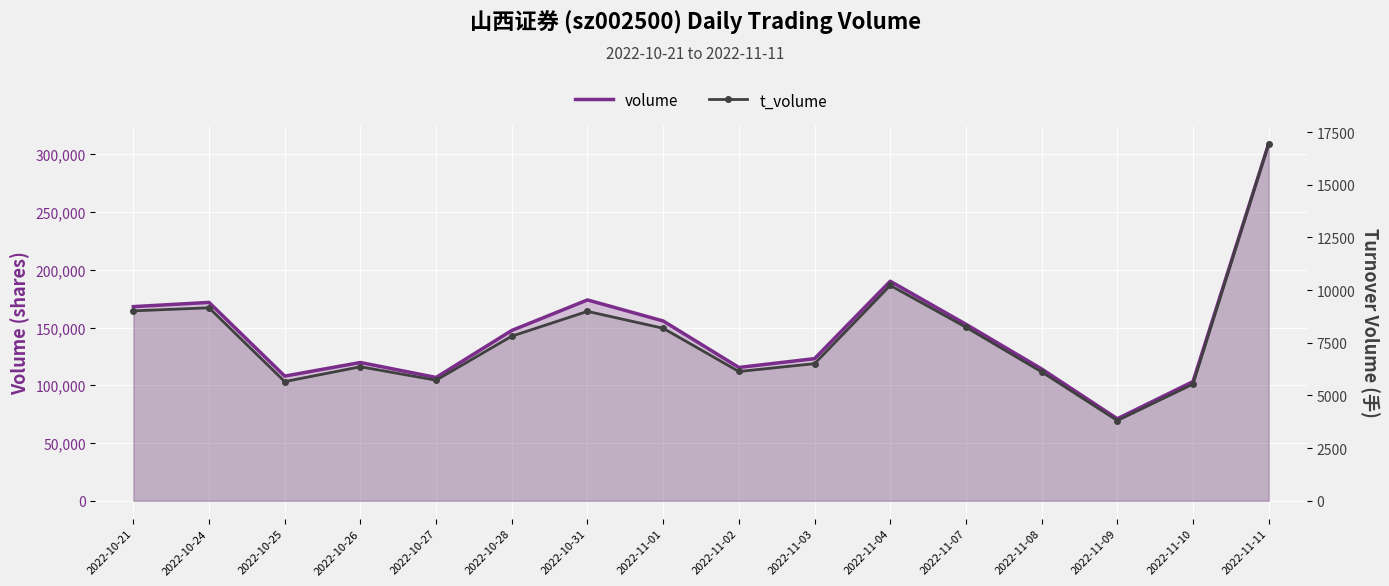

Reading left to right, transcribe all the data shown in this chart.

volume: 168091	171751	107945	119724	106763	147462	173890	155672	115439	123058	190090	152837	114160	71022	103199	309189
t_volume: 9015	9161	5658	6362	5724	7815	8991	8190	6137	6509	10225	8239	6119	3809	5540	16952